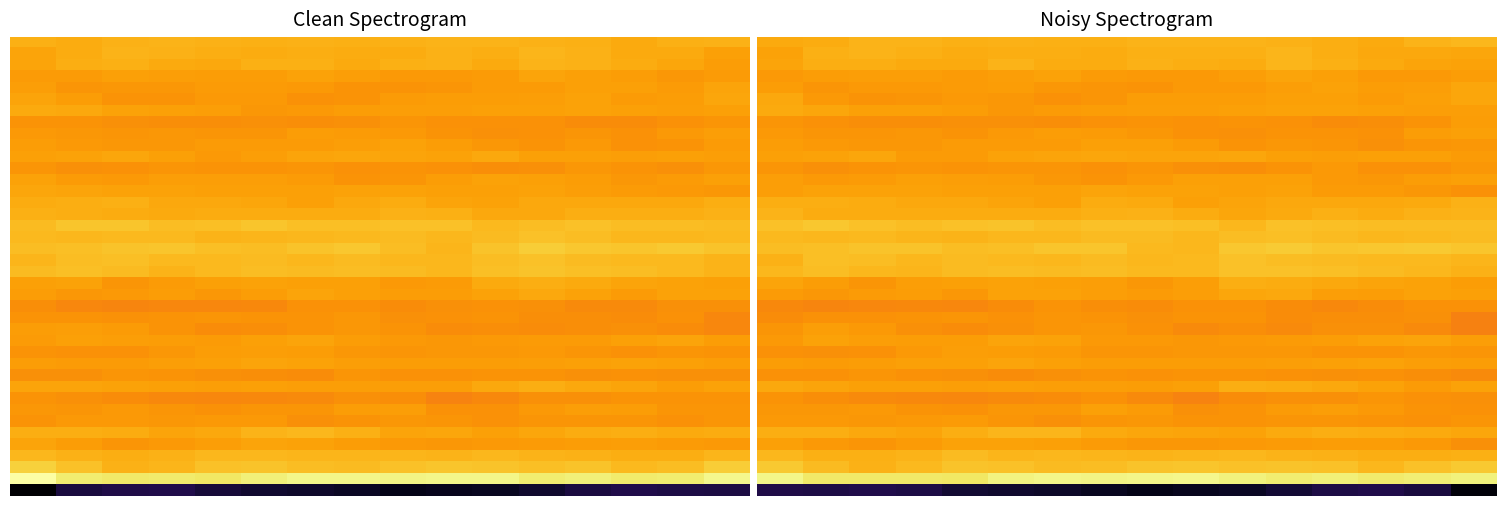

What is the maximum value shown in the chart?

46.4